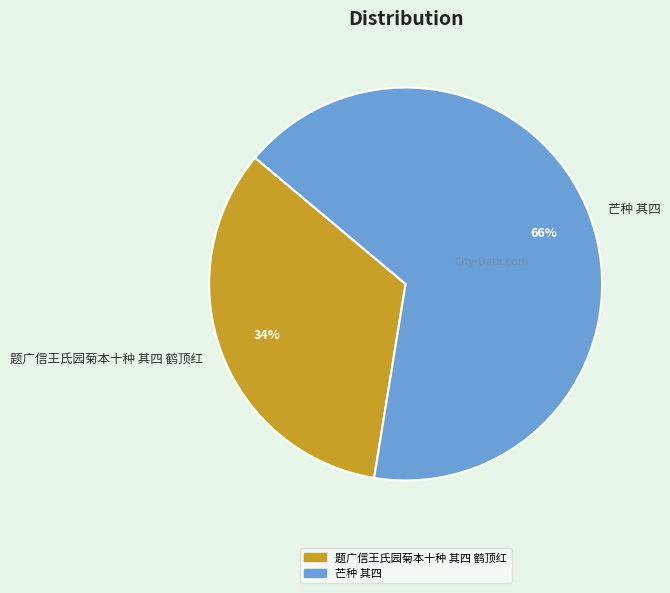

Combined, do 题广信王氏园菊本十种 其四 鹤顶红 and 芒种 其四 account for over 50%?

Yes